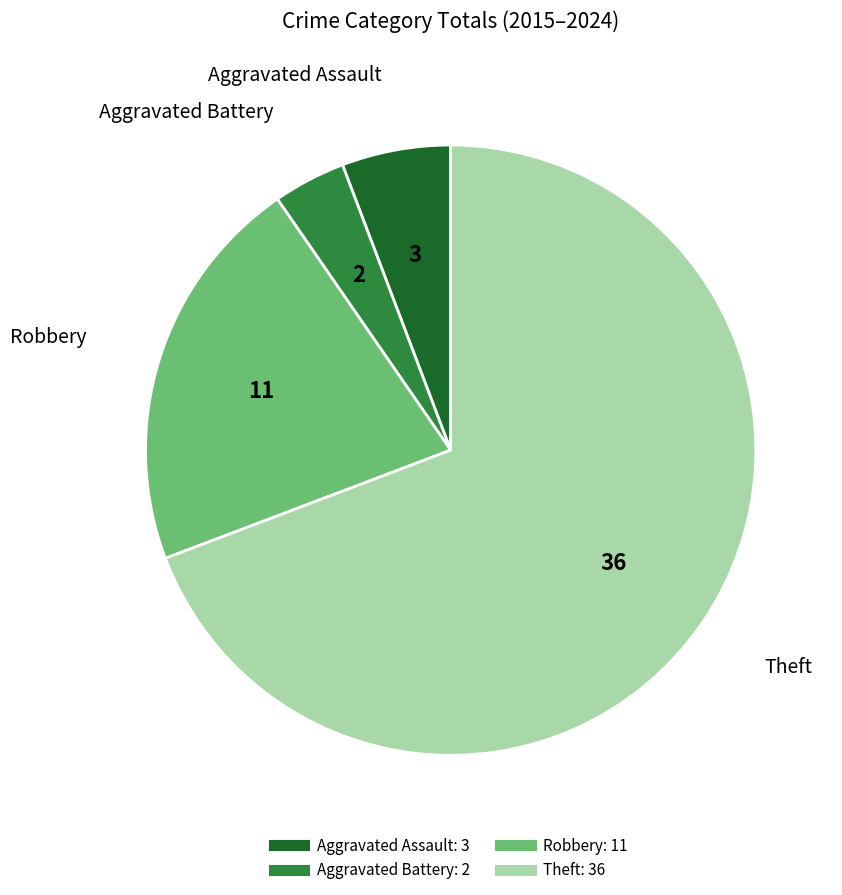

Between Aggravated Battery and Theft, which is larger?

Theft